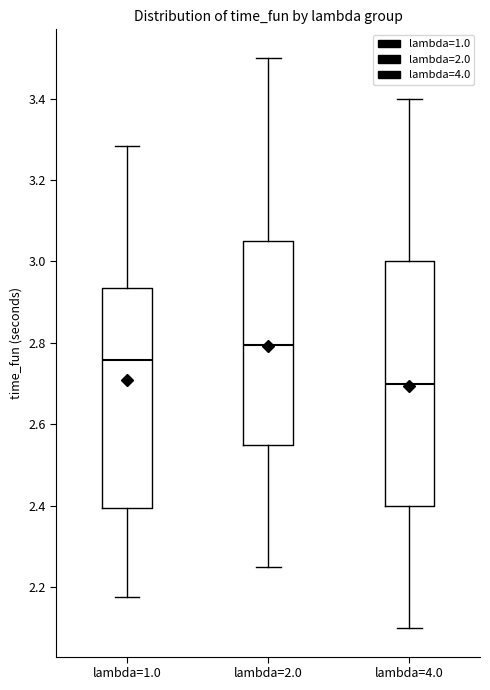

Reading left to right, transcribe this box plot: for each box, give where its median line is, the range the box spans, and where its two whiskers end, as read against the y-axis. The values are not printed on the chart, so give them approximately, as read against the axis.

lambda=1.0: median 2.76, box 2.40 to 2.94, whiskers 2.18 to 3.28
lambda=2.0: median 2.80, box 2.56 to 3.06, whiskers 2.26 to 3.50
lambda=4.0: median 2.70, box 2.40 to 3.00, whiskers 2.10 to 3.40